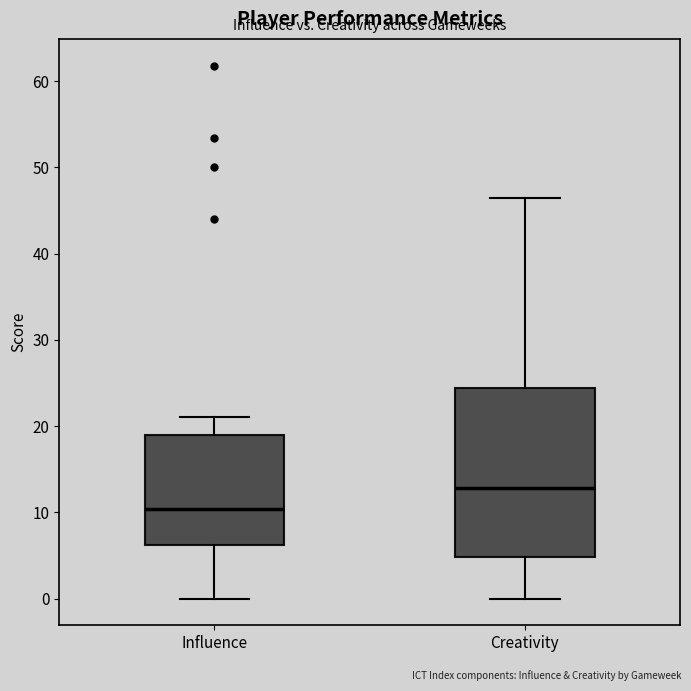

Reading left to right, transcribe this box plot: for each box, give where its median line is, the range the box spans, and where its two whiskers end, as read against the y-axis. The values are not printed on the chart, so give them approximately, as read against the axis.

Influence: median 10, box 6 to 19, whiskers 0 to 21
Creativity: median 13, box 5 to 24, whiskers 0 to 47